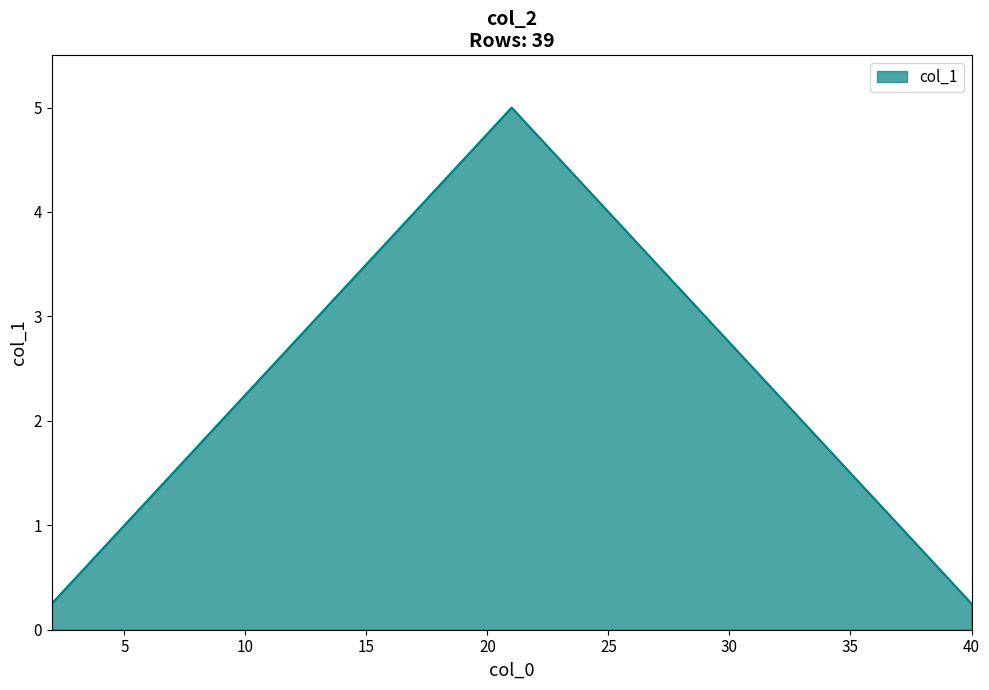

What is the difference between the maximum and minimum values?

4.8